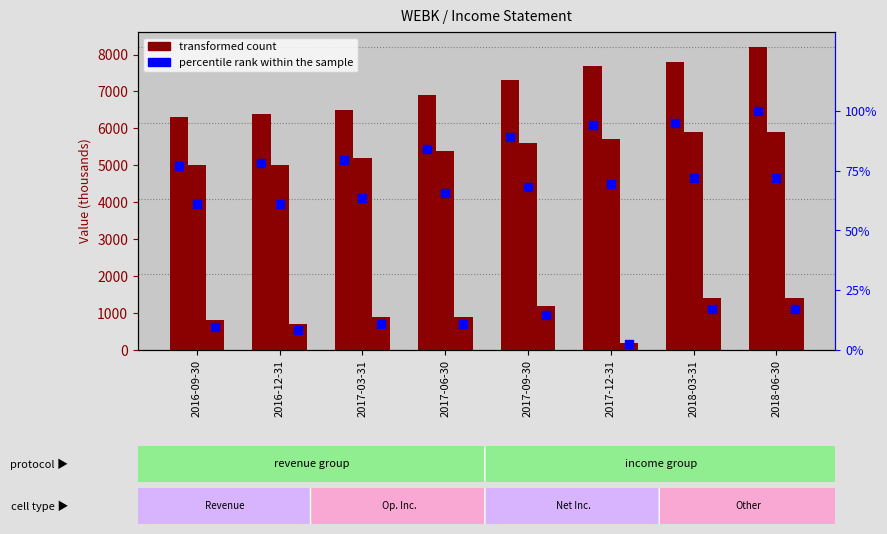

What is the total value across all series at 2017-06-30?

13361.0